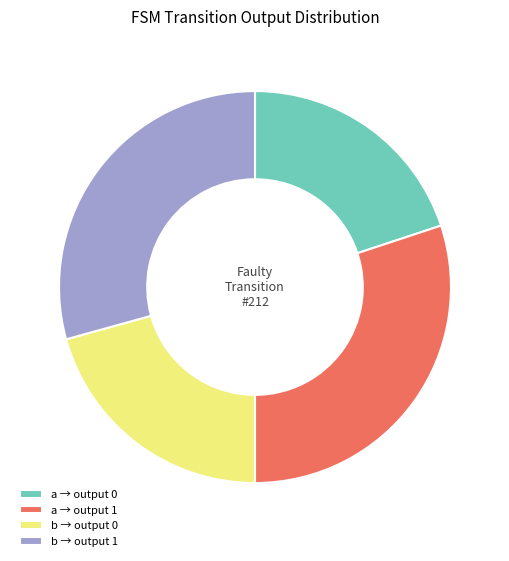

True or false: b → output 1 accounts for 29% of the total.

True